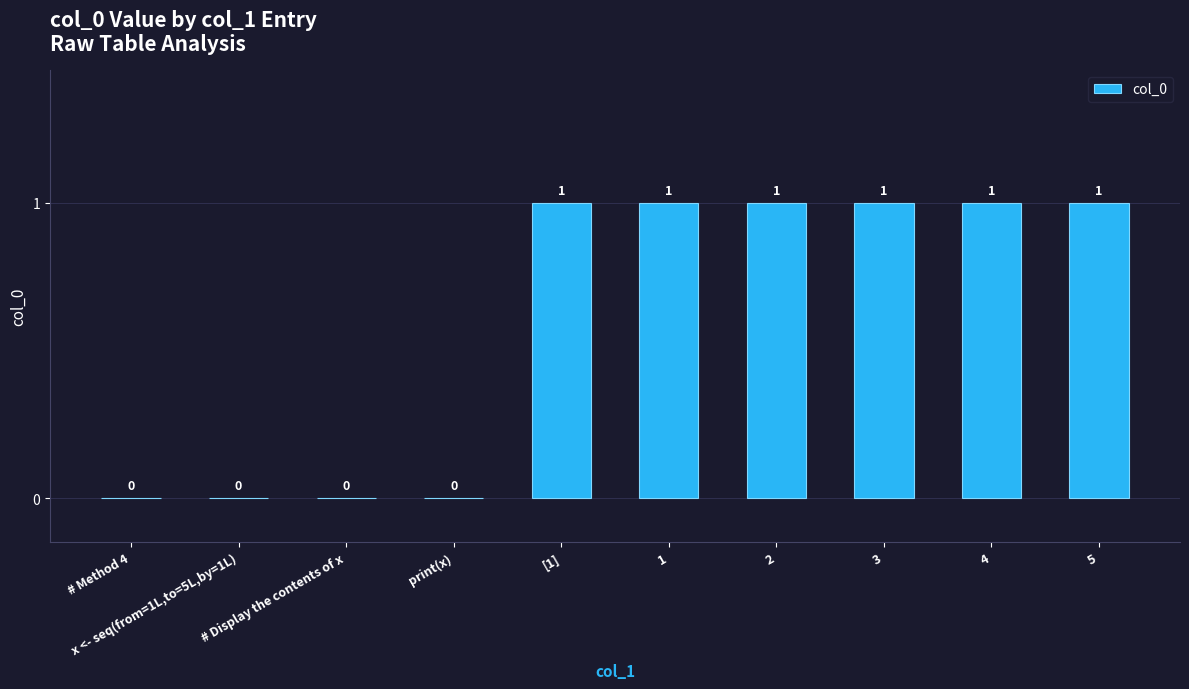

How many positive values are there?

6